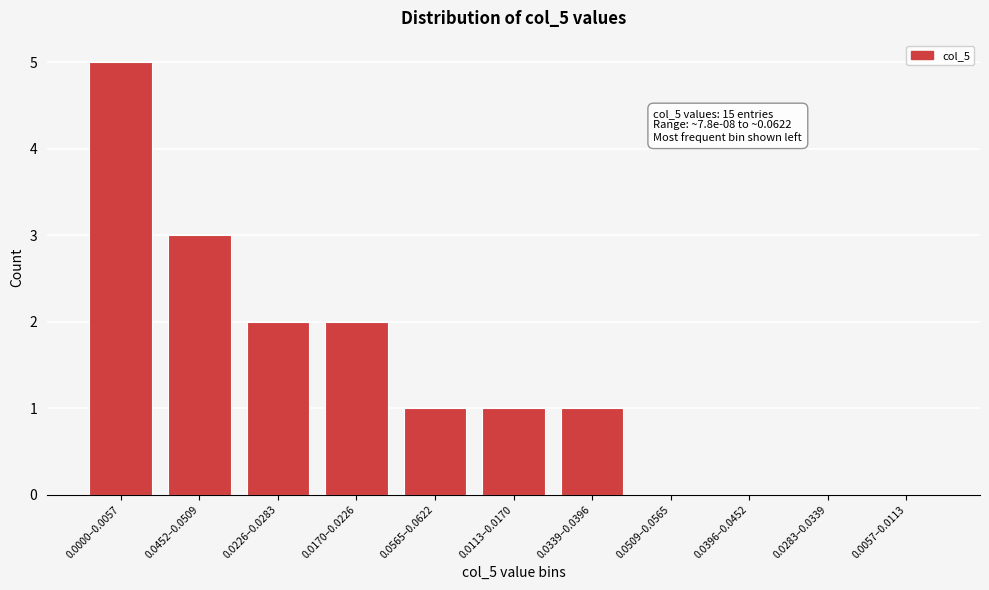

Reading left to right, transcribe all the data shown in this chart.

0.0000–0.0057=5	0.0452–0.0509=3	0.0226–0.0283=2	0.0170–0.0226=2	0.0565–0.0622=1	0.0113–0.0170=1	0.0339–0.0396=1	0.0509–0.0565=0	0.0396–0.0452=0	0.0283–0.0339=0	0.0057–0.0113=0